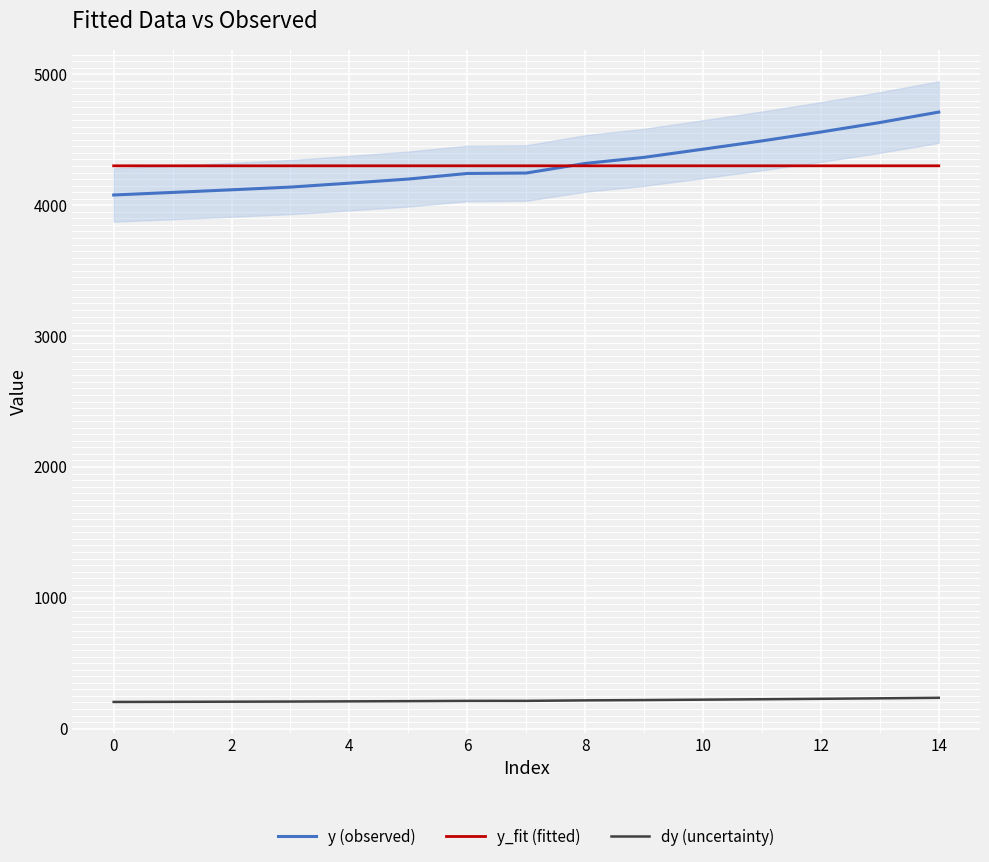

How many distinct data groups are displayed?

3